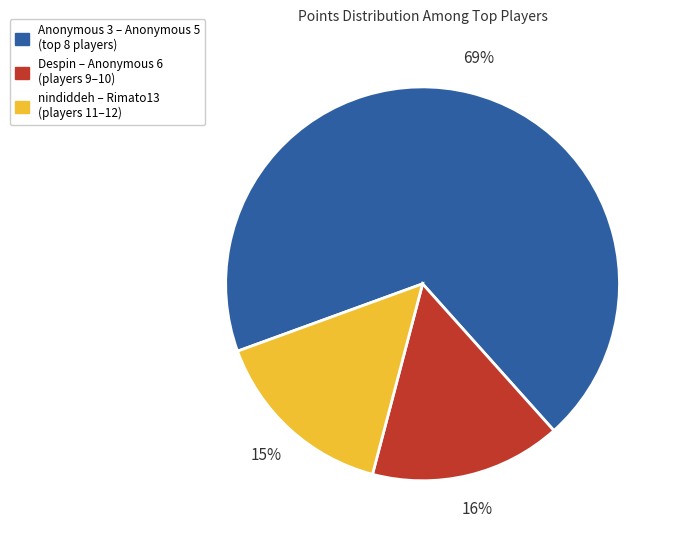

Does any single category account for the majority?

Yes